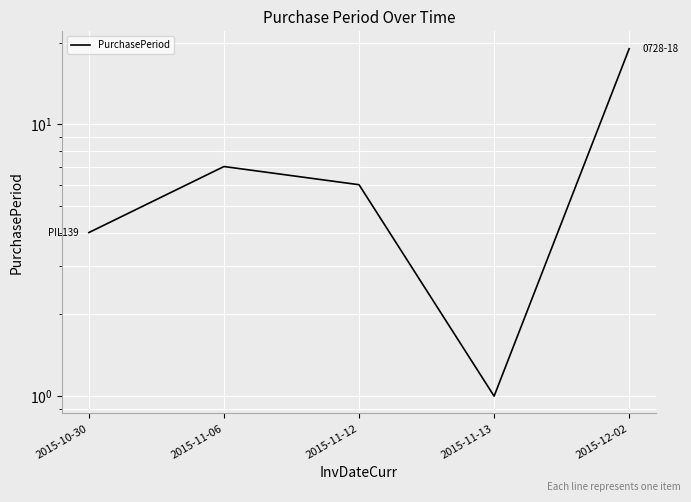

List the labels in order of value, largest first.

2015-12-02, 2015-11-06, 2015-11-12, 2015-10-30, 2015-11-13